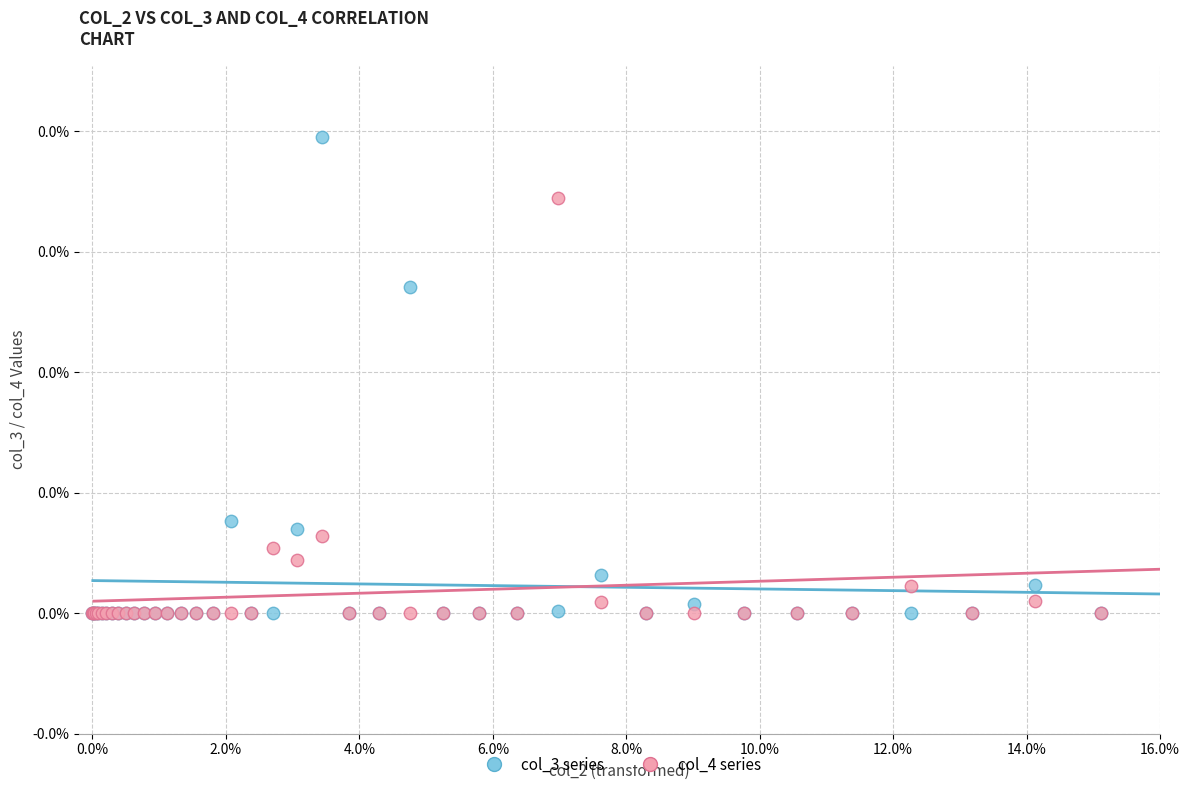

What are all the series names shown in the legend?

col_3 series, col_4 series